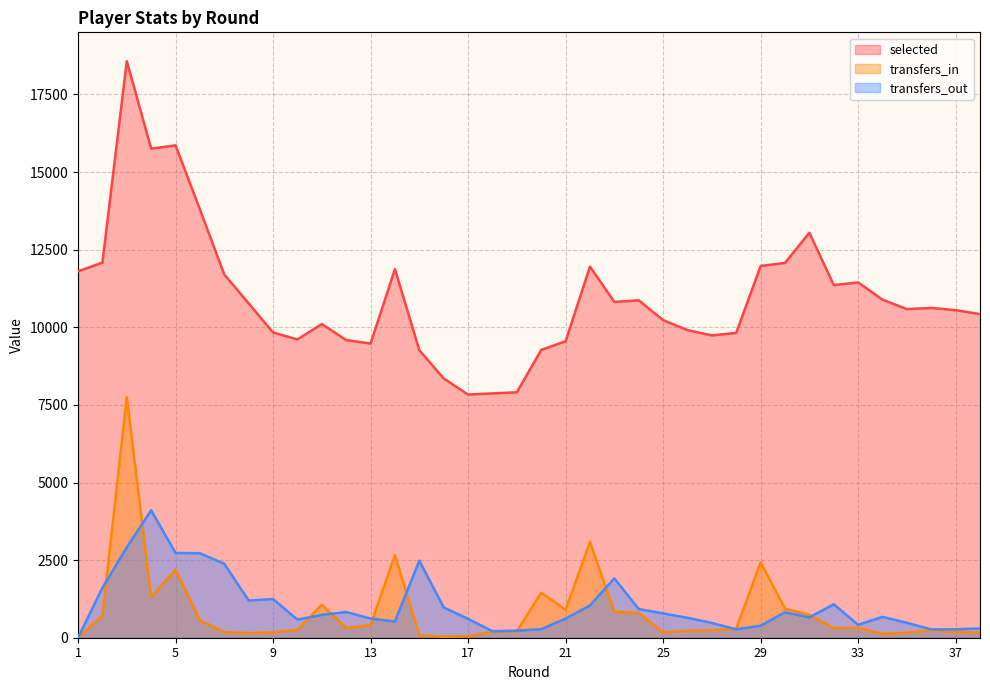

Reading right to left, transcribe all the data shown in this chart.

selected: 38=10425	37=10552	36=10625	35=10586	34=10891	33=11446	32=11360	31=13046	30=12074	29=11975	28=9821	27=9739	26=9910	25=10230	24=10870	23=10818	22=11954	21=9552	20=9271	19=7907	18=7871	17=7834	16=8353	15=9260	14=11874	13=9478	12=9589	11=10105	10=9610	9=9833	8=10770	7=11698	6=13795	5=15861	4=15755	3=18574	2=12086	1=11803
transfers_in: 38=168	37=185	36=246	35=157	34=127	33=316	32=309	31=734	30=940	29=2426	28=290	27=242	26=221	25=168	24=801	23=834	22=3084	21=895	20=1450	19=203	18=191	17=44	16=28	15=82	14=2662	13=407	12=314	11=1063	10=254	9=173	8=147	7=183	6=563	5=2196	4=1315	3=7751	2=711	1=0
transfers_out: 38=299	37=271	36=267	35=482	34=672	33=415	32=1079	31=653	30=821	29=387	28=270	27=477	26=643	25=785	24=924	23=1913	22=1040	21=617	20=275	19=229	18=210	17=608	16=977	15=2484	14=524	13=616	12=829	11=735	10=584	9=1247	8=1199	7=2383	6=2722	5=2731	4=4106	3=2909	2=1610	1=0